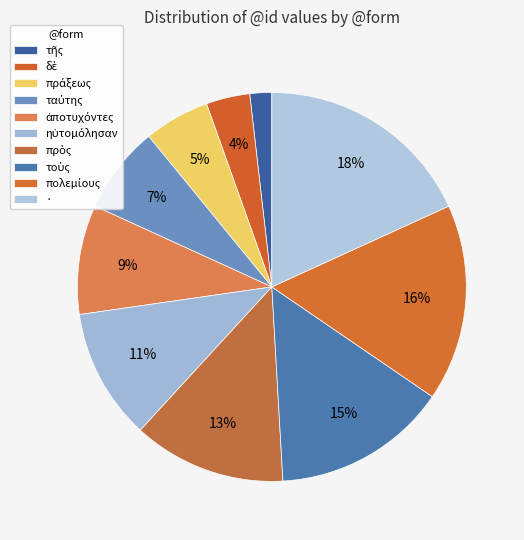

What percentage do πράξεως and πρὸς together represent?

18.2%